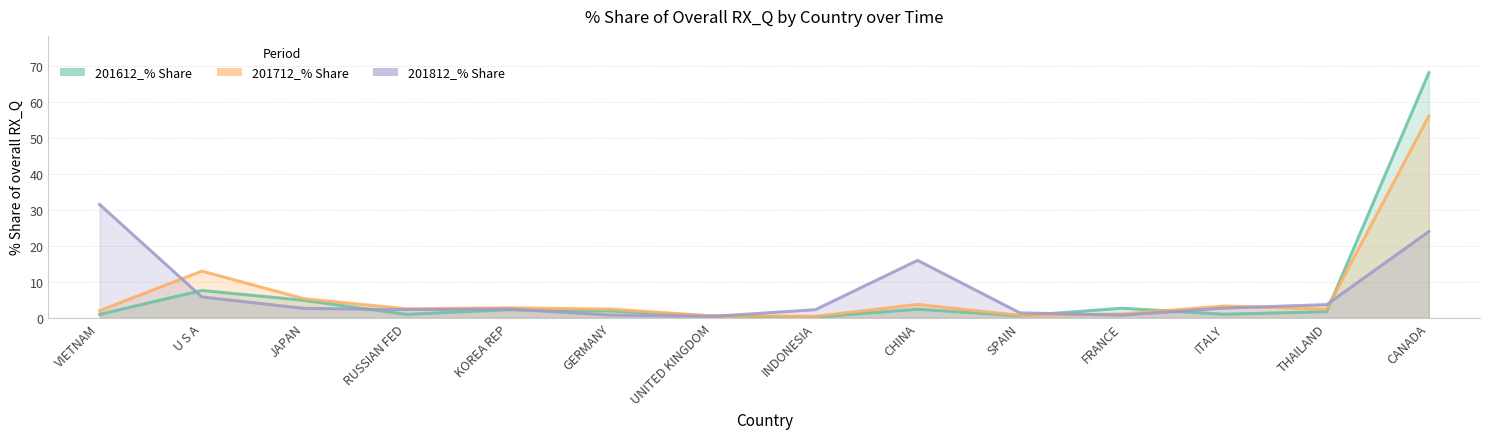

At which label is 201712_% Share closest to 28?

U S A